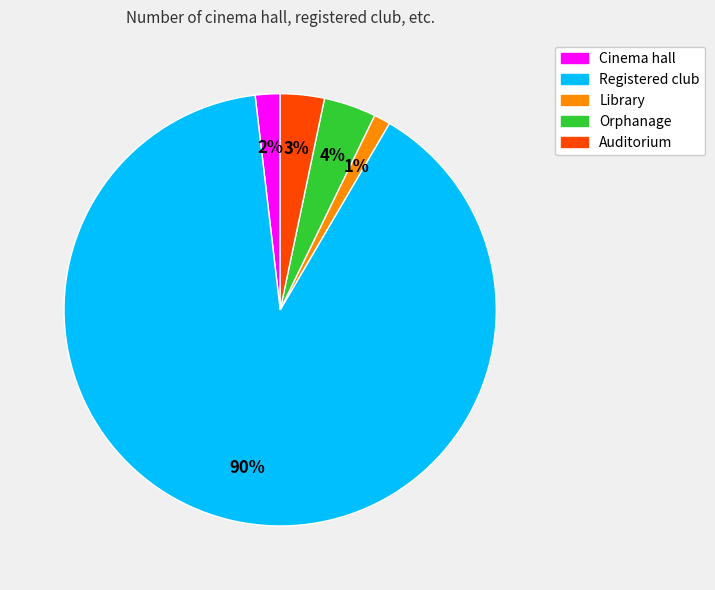

Which slice is the smallest?

Library